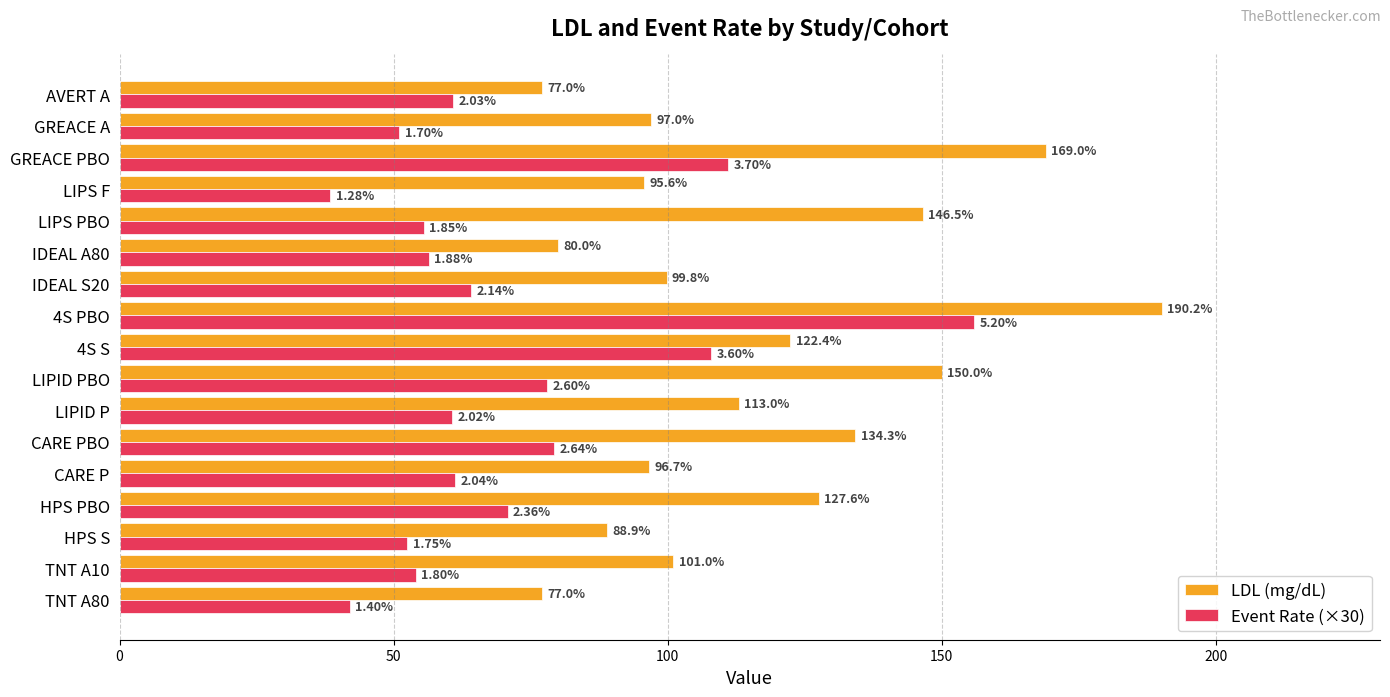

Which series has the largest total across all categories?

LDL (mg/dL)